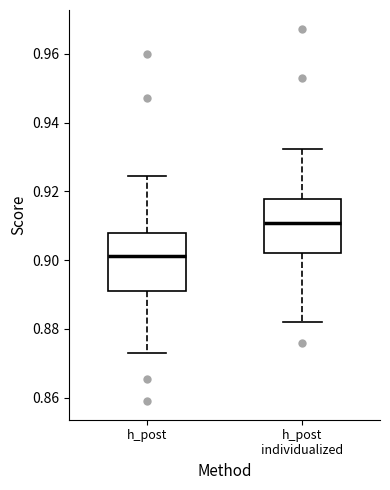

Where is the lower edge of the box for h_post on the y-axis? The values are not printed on the chart, so give them approximately, as read against the axis.

0.892